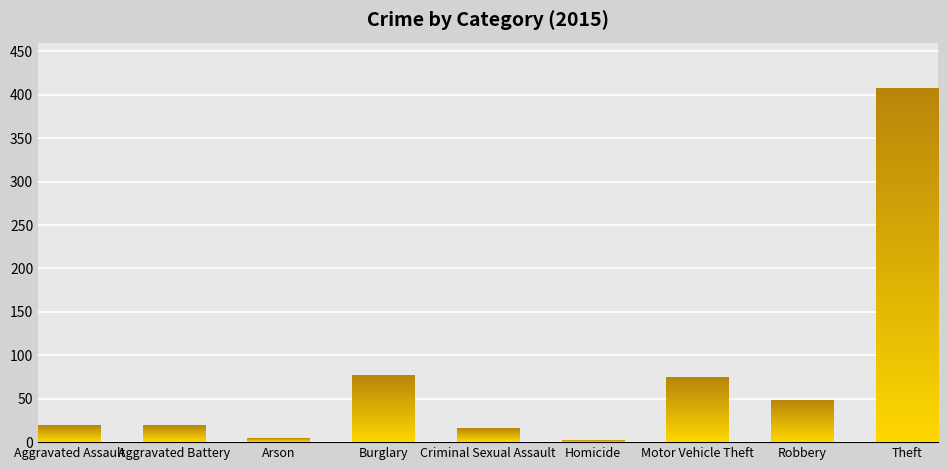

What is the approximate value at Burglary, to the nearest 5?

75